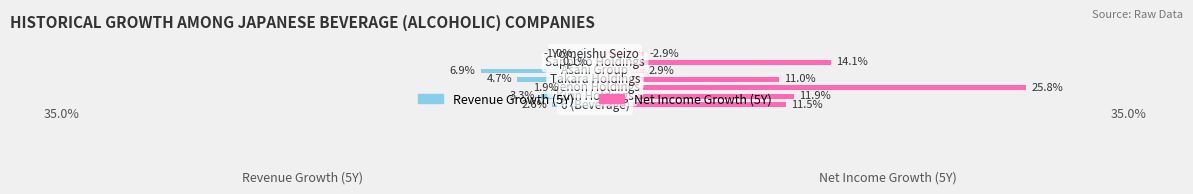

List the series in order of their overall mean, lowest first.

Revenue Growth (5Y), Net Income Growth (5Y)